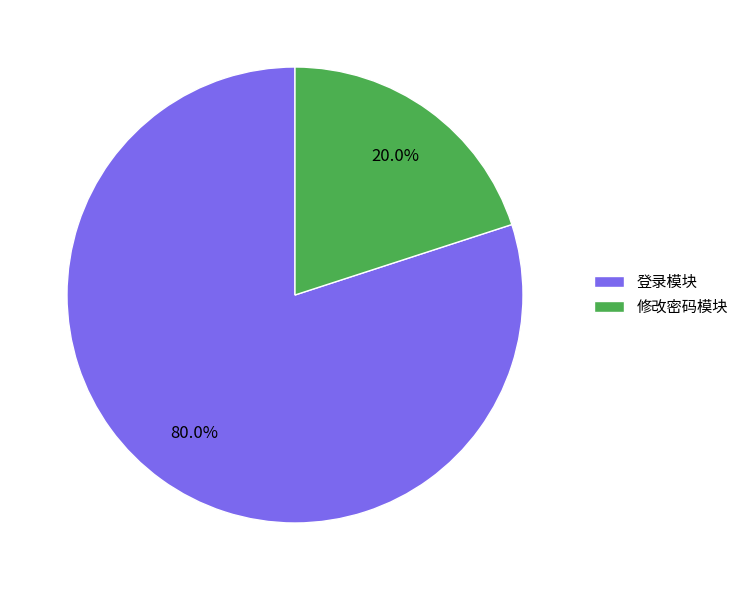

Which has a higher value, 登录模块 or 修改密码模块?

登录模块